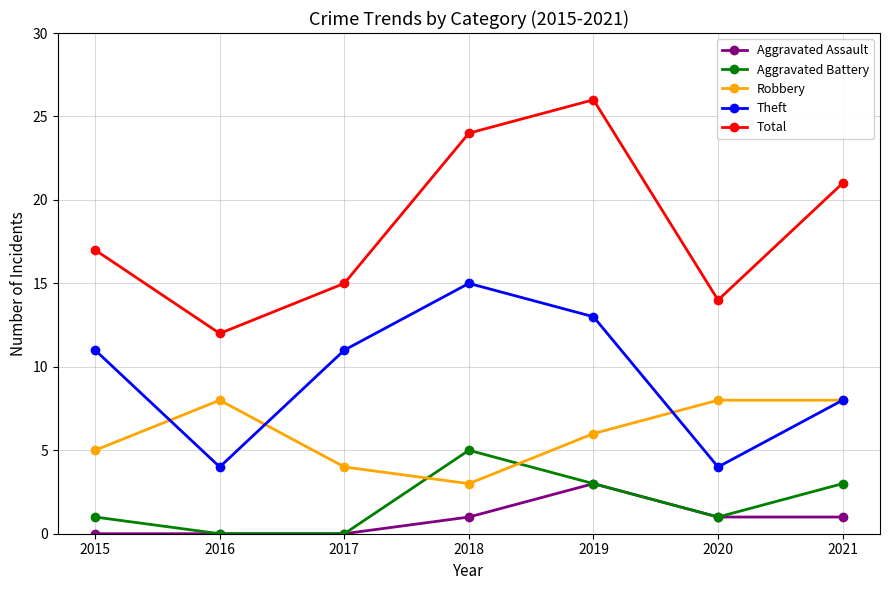

What is the difference between the Theft values at 2018 and 2019?

2